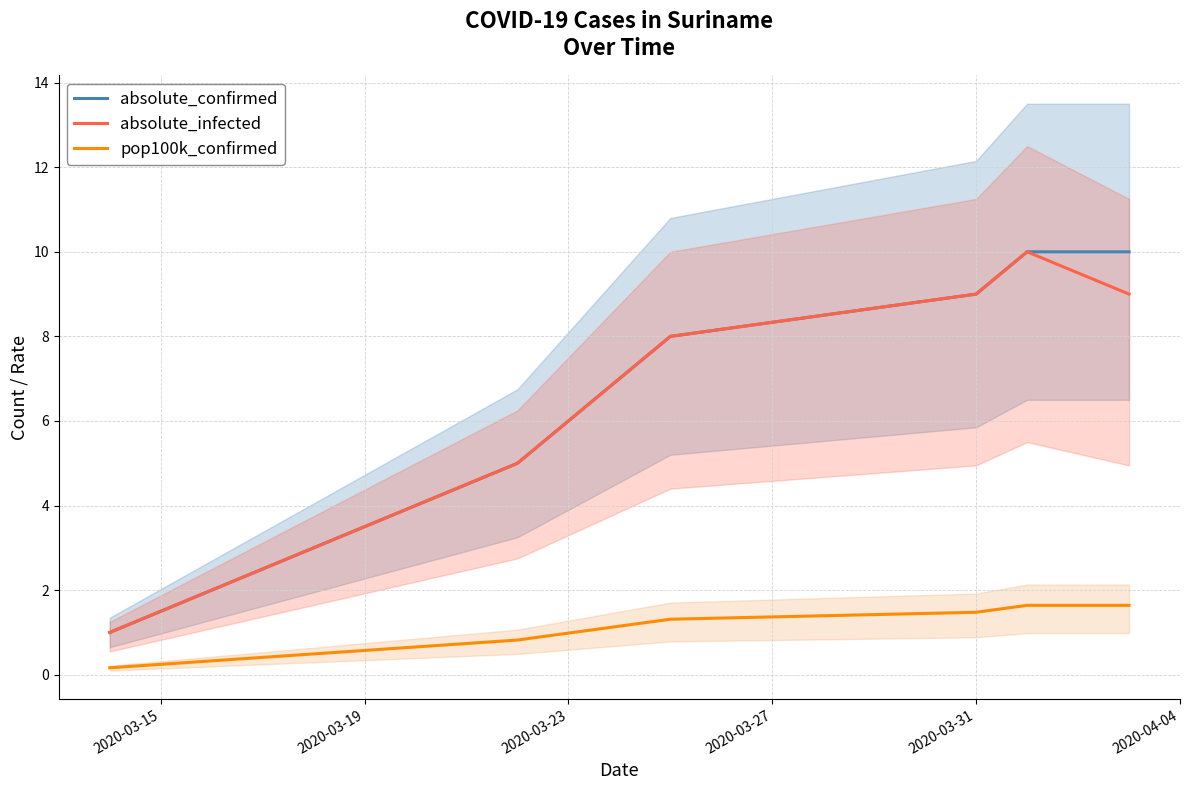

Which series has the largest range (max minus min)?

absolute_confirmed